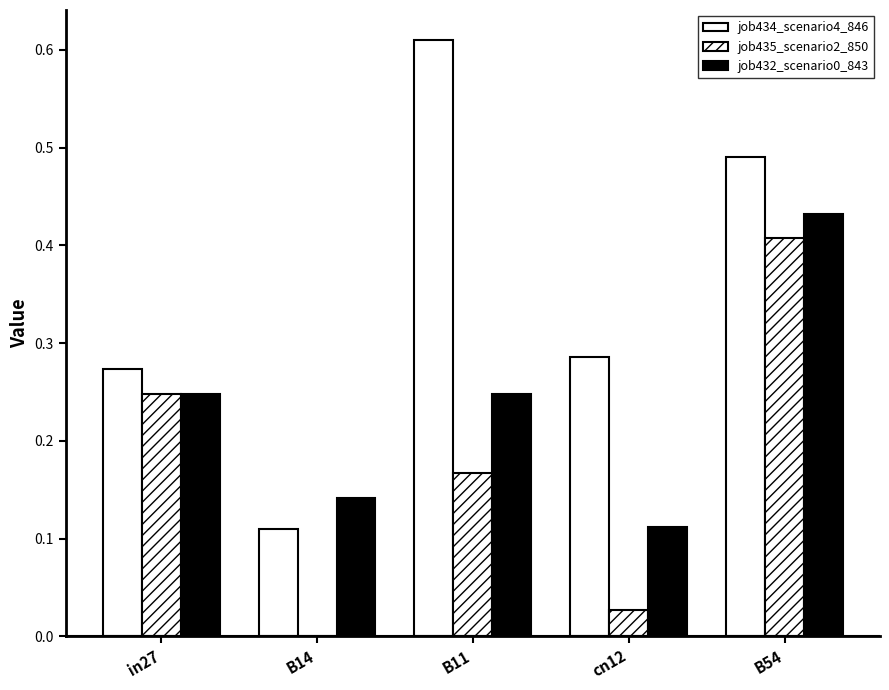

How many groups of bars are there?

5